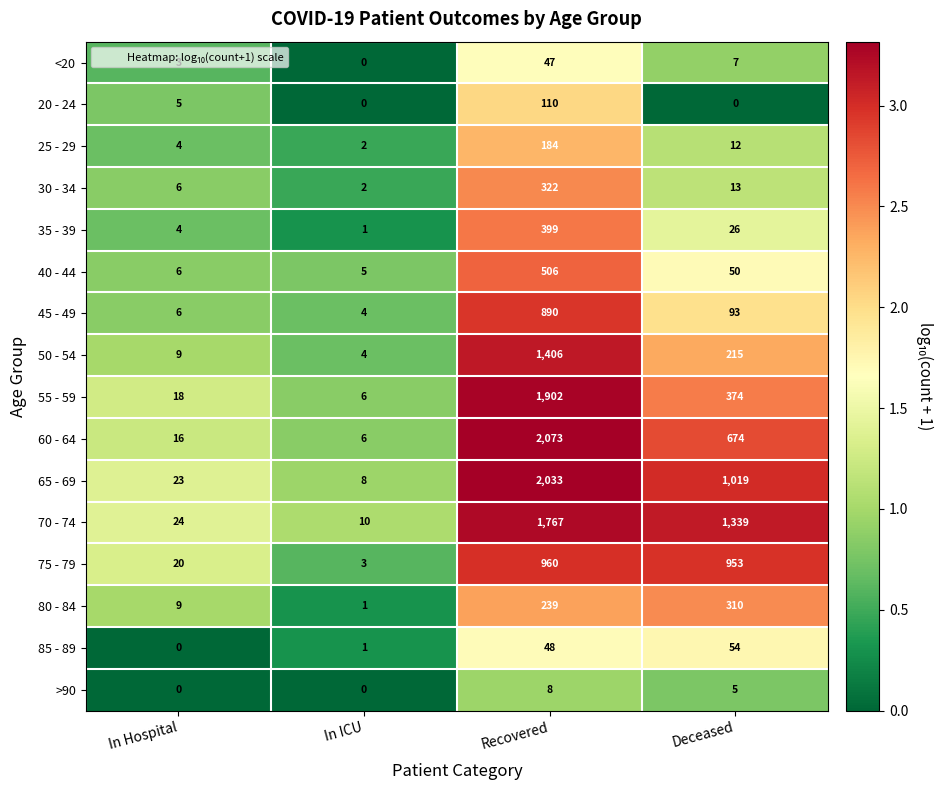

Count the number of categories in the chart.

4